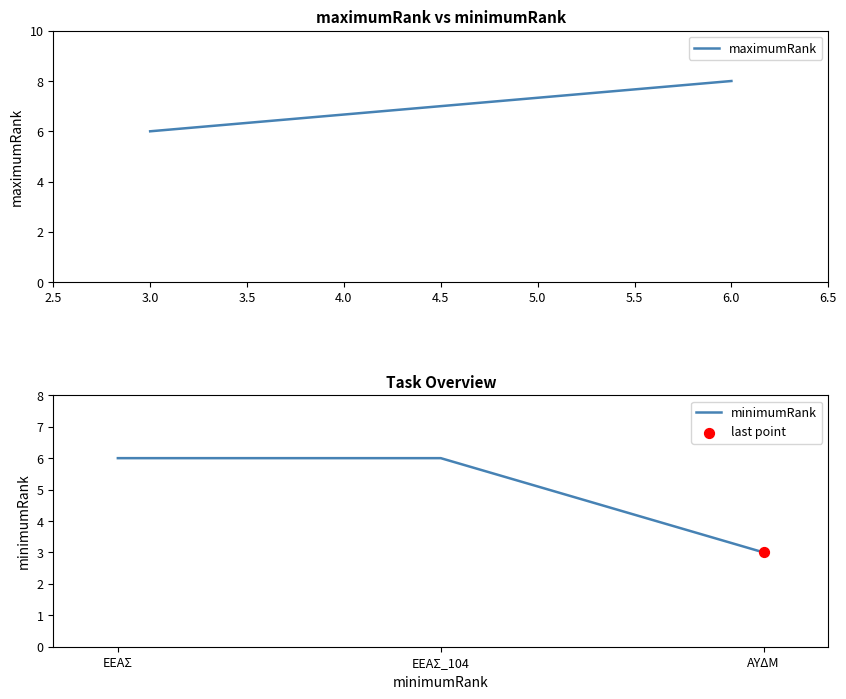

At how many categories does at least one series exceed 6?

2